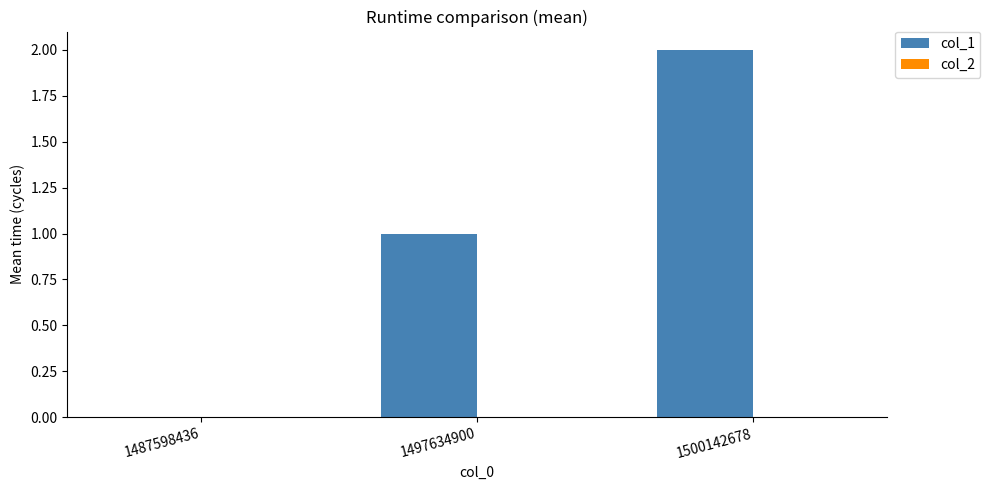

What is the sum of all values?

3